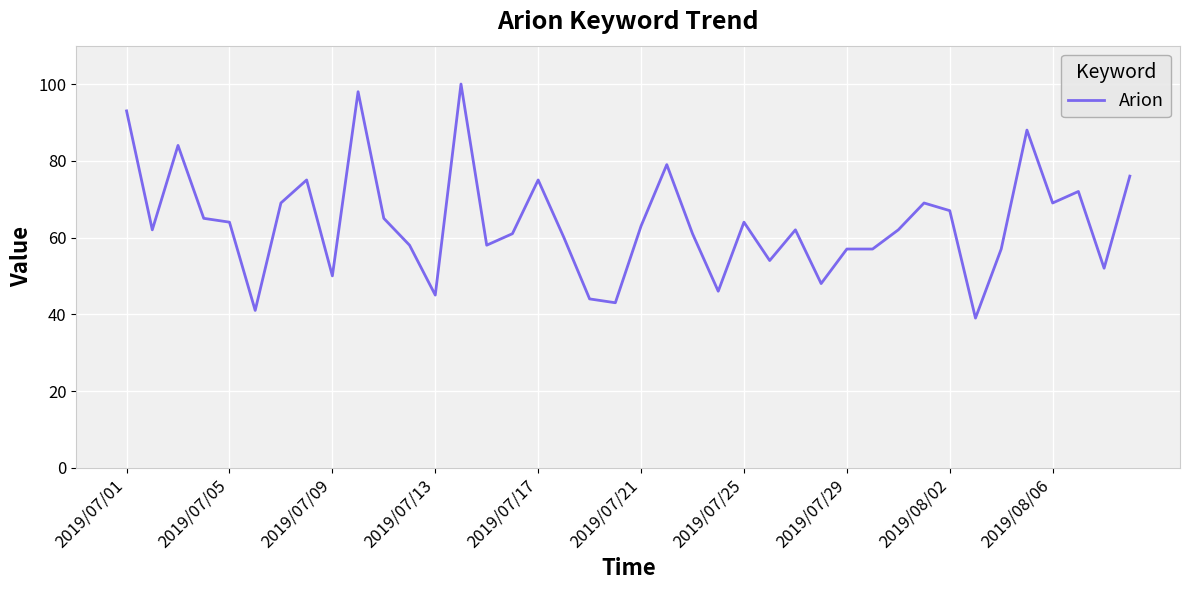

What is the sum of all values?

2552